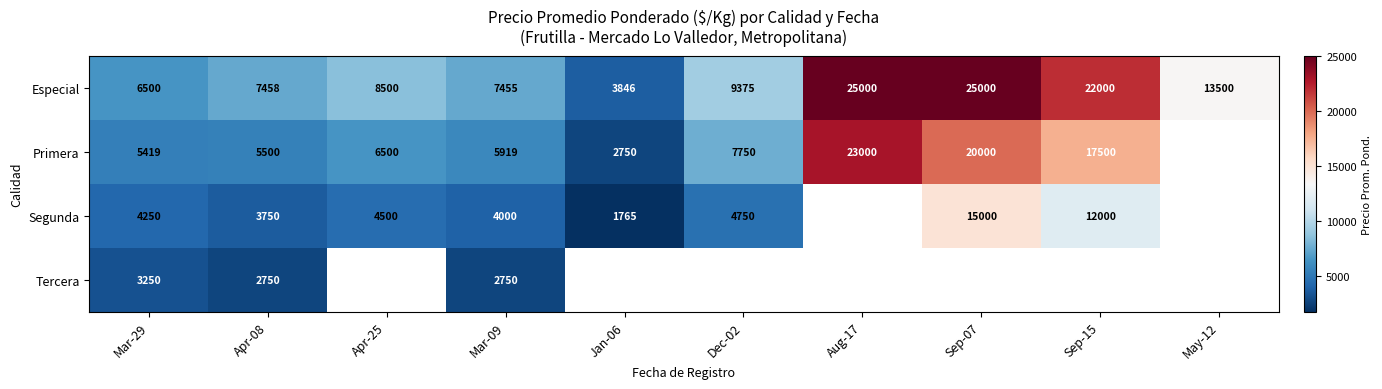

What is the minimum value shown in the chart?

1765.0